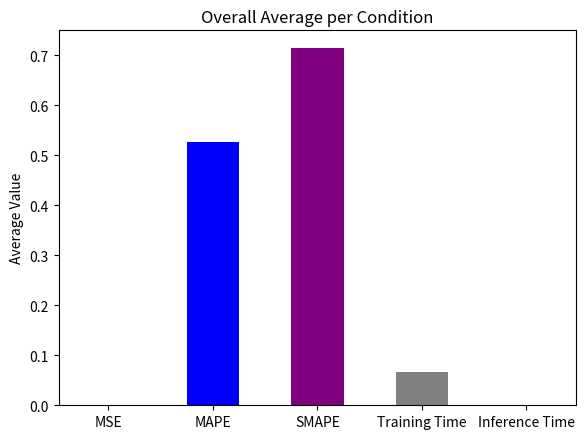

Rank the categories by value from lowest to highest.

MSE, Inference Time, Training Time, MAPE, SMAPE